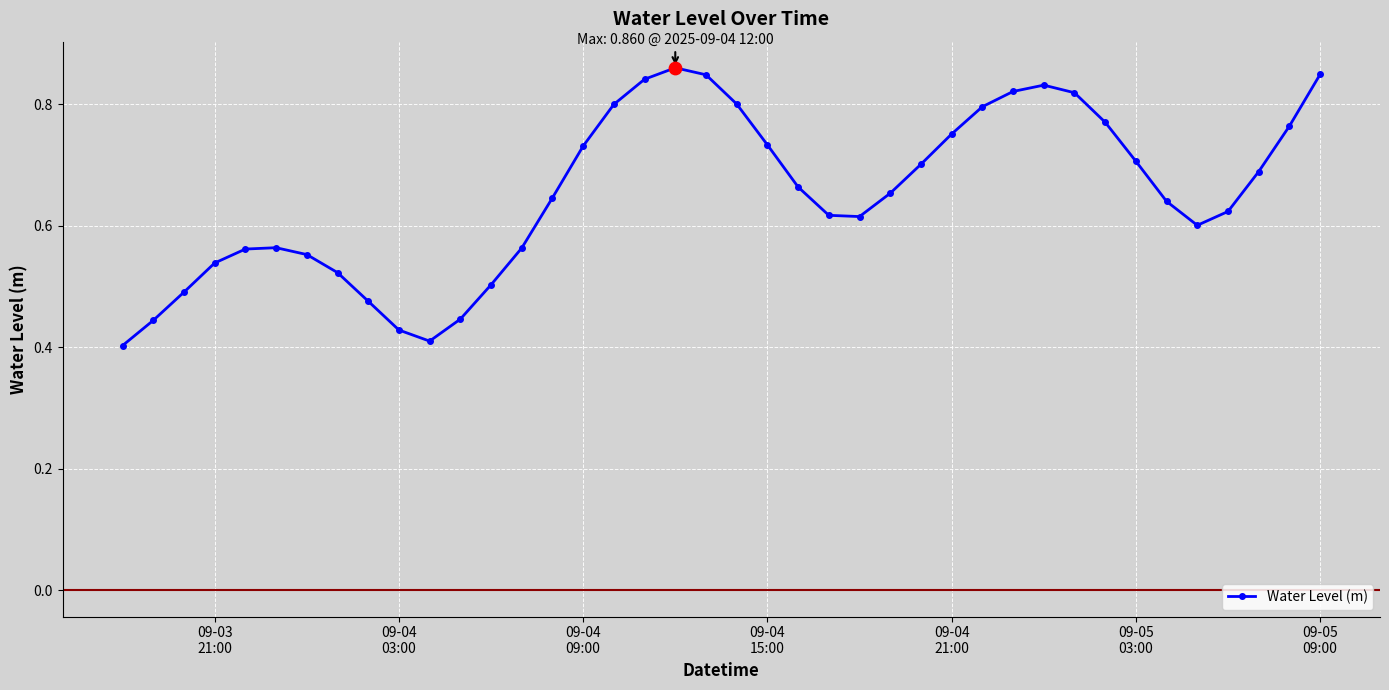

Count the values in the range 0 to 1.

40